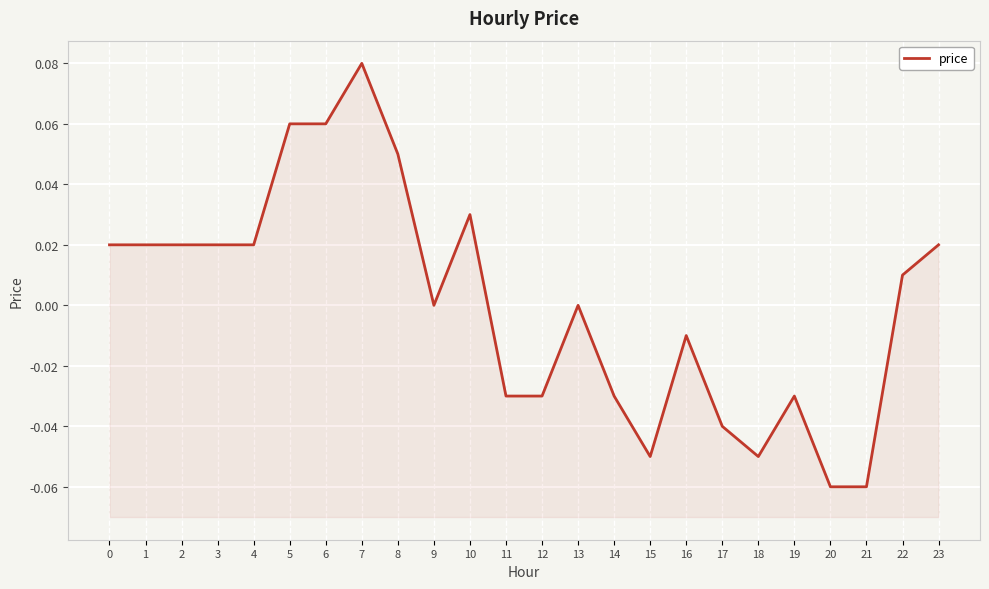

How many interior local valleys (lower than both neighbors) does the data have?

3